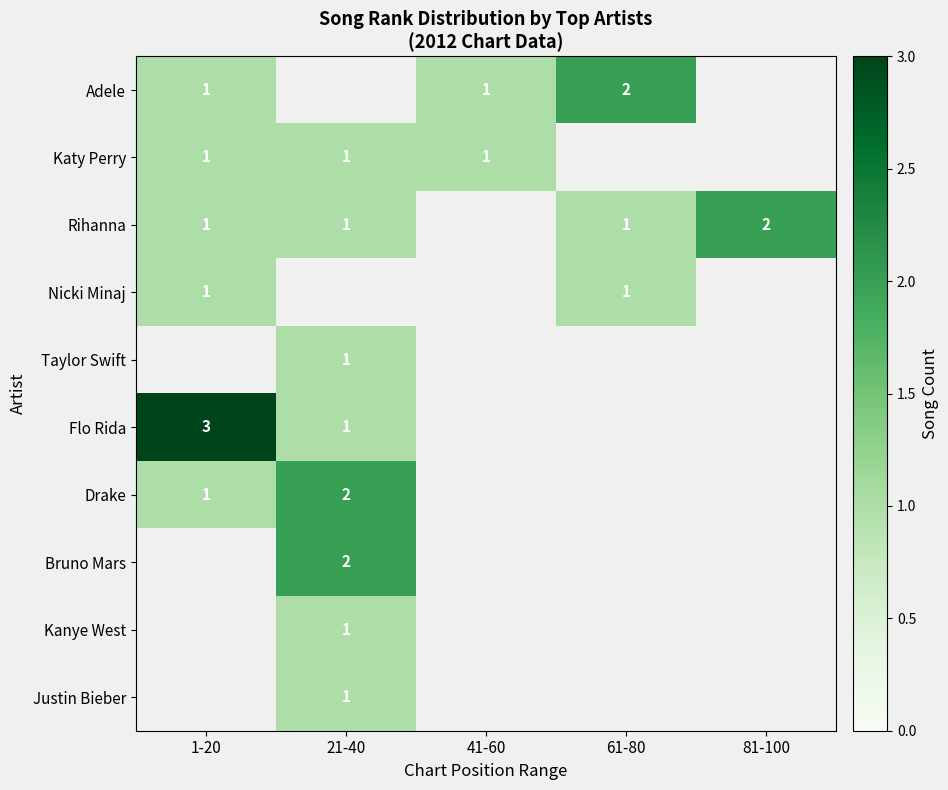

True or false: Katy Perry has a value of 0 at 21-40.

False